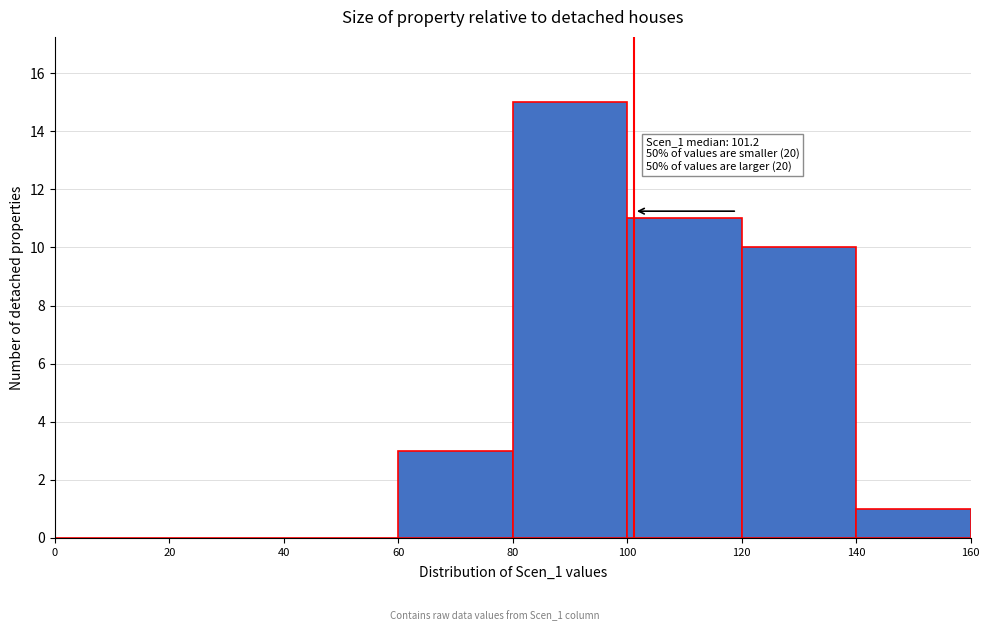

Which range on the x-axis has the tallest bar?

80 to 100